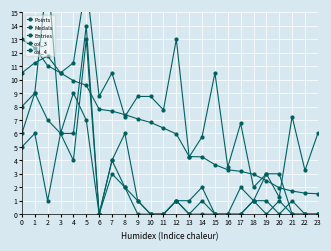

What is the difference between the maximum and second lowest values in the Points series?

11.4